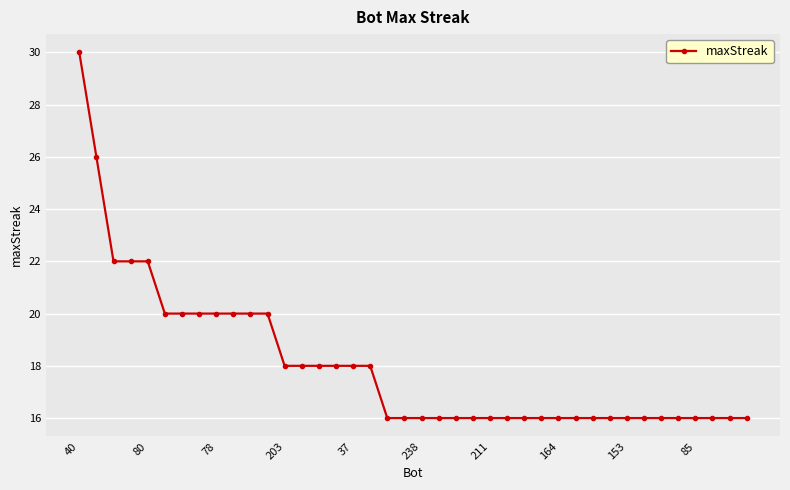

What is the sum of all values?

722